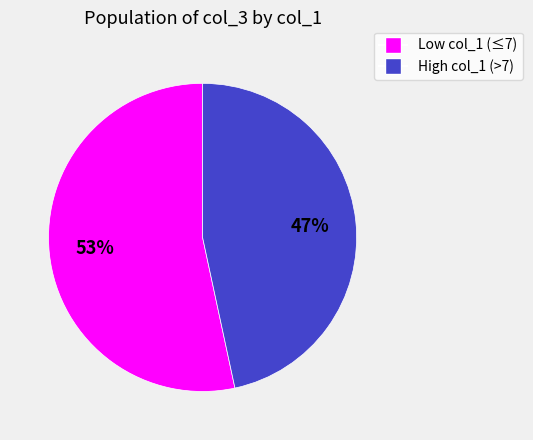

Is there any slice that represents more than half of the pie?

Yes